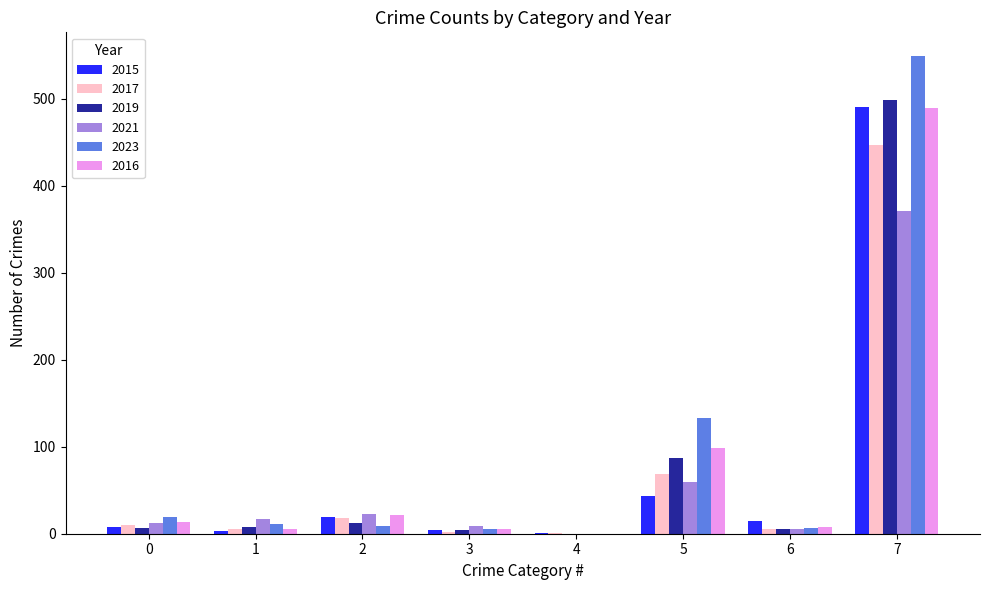

Which series has the widest spread of values?

2023